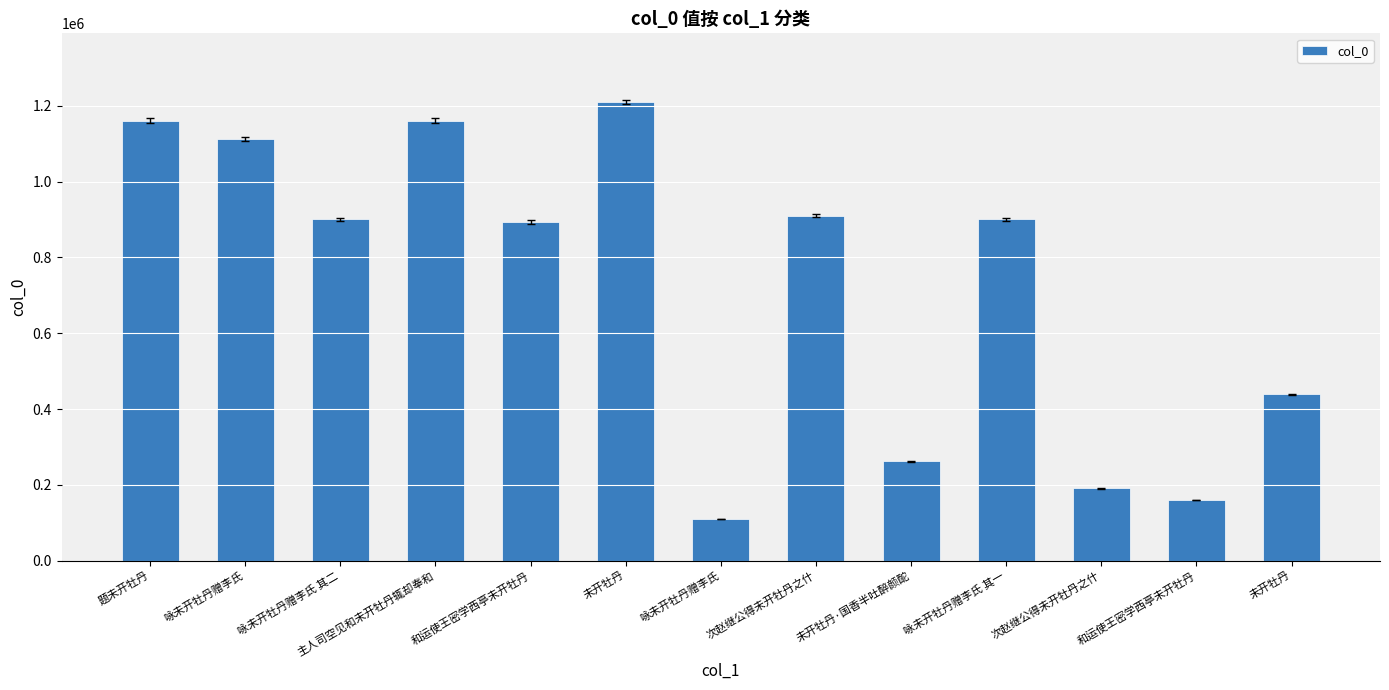

Between 主人司空见和未开牡丹辄却奉和 and 和运使王密学西亭未开牡丹, which is larger?

主人司空见和未开牡丹辄却奉和